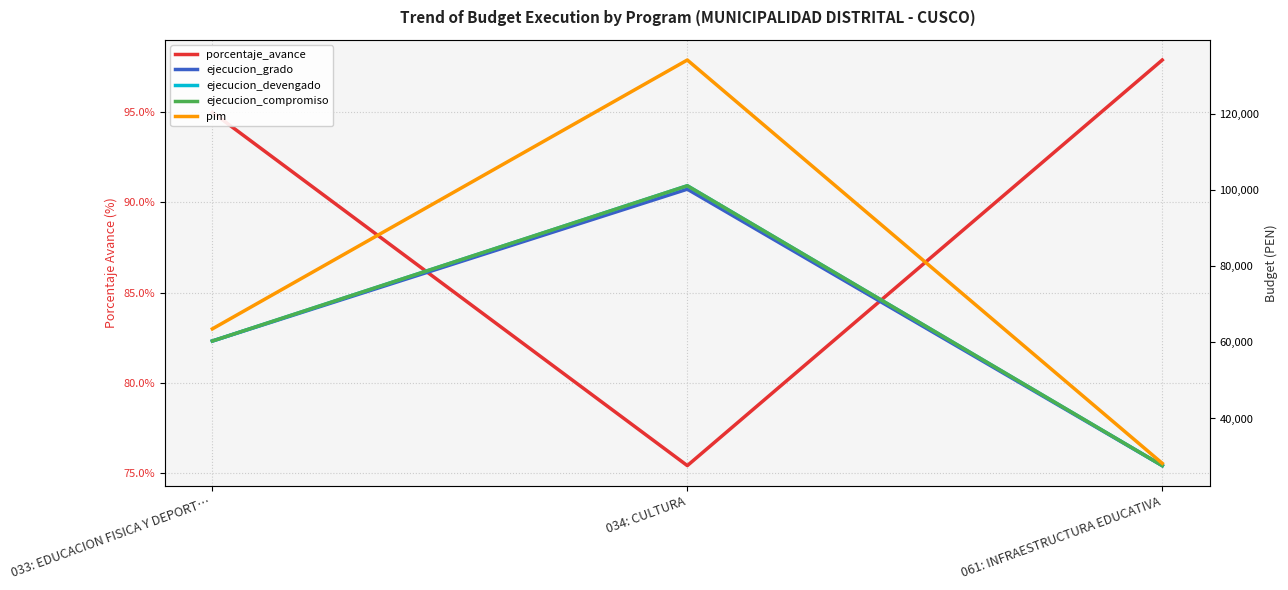

What is the label of the 3rd point from the left?

061: INFRAESTRUCTURA EDUCATIVA